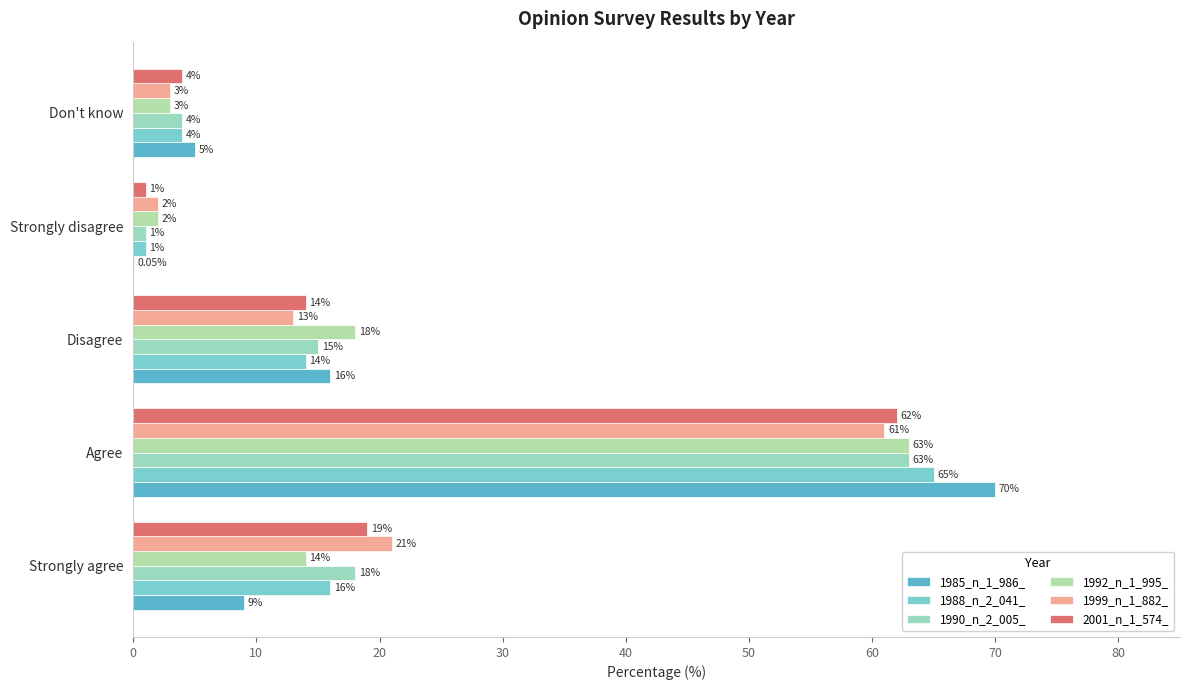

How many data points does each series have?

5